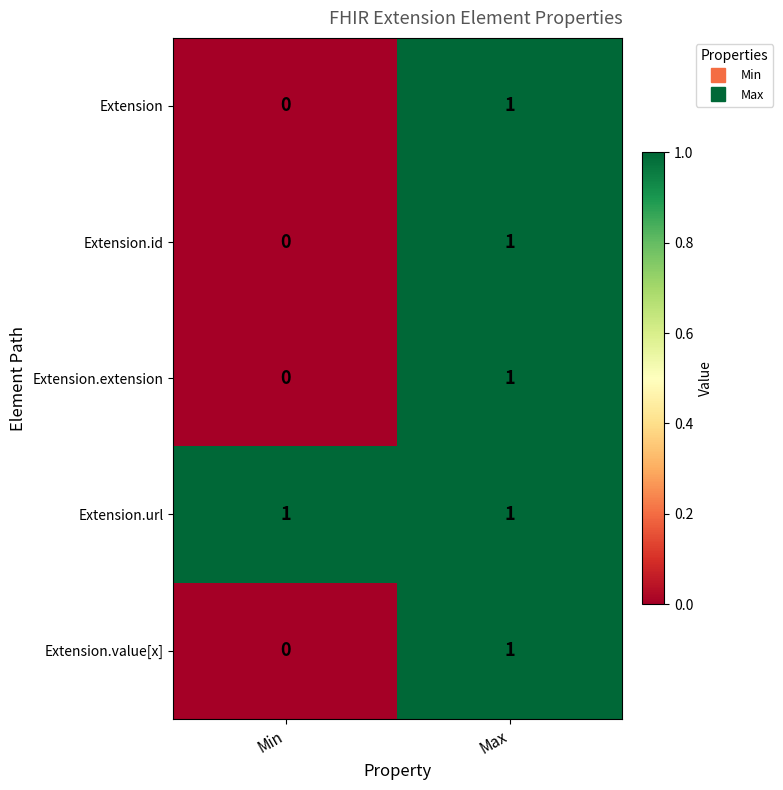

List the labels in order of Extension.id value, smallest first.

Min, Max